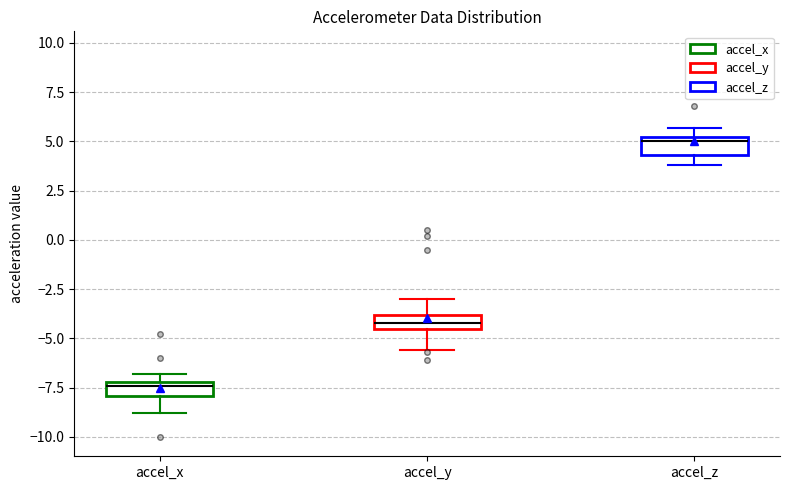

Which box has the highest median line?

accel_z